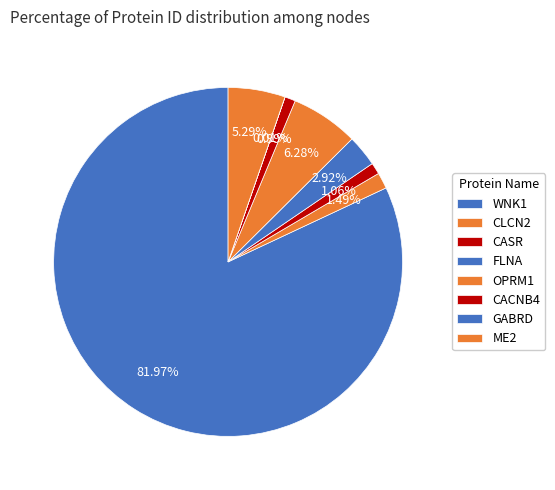

Which slice is the largest?

WNK1